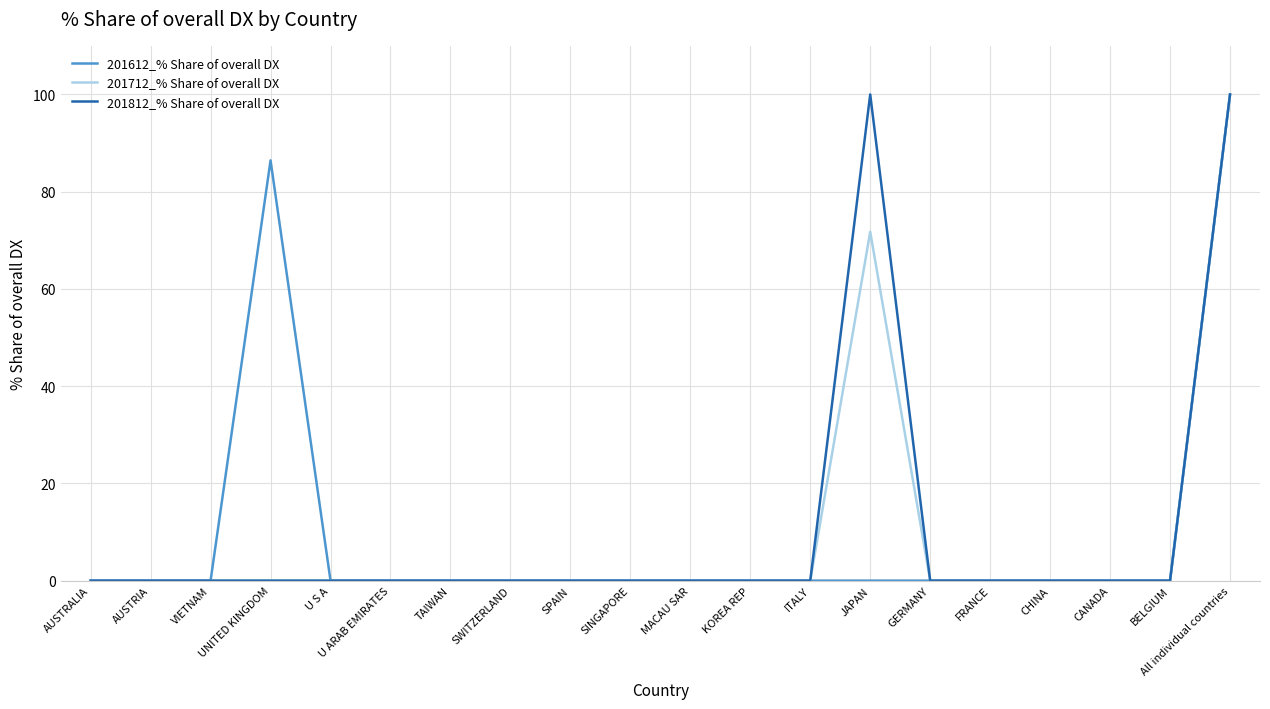

What are all the series names shown in the legend?

201612_% Share of overall DX, 201712_% Share of overall DX, 201812_% Share of overall DX